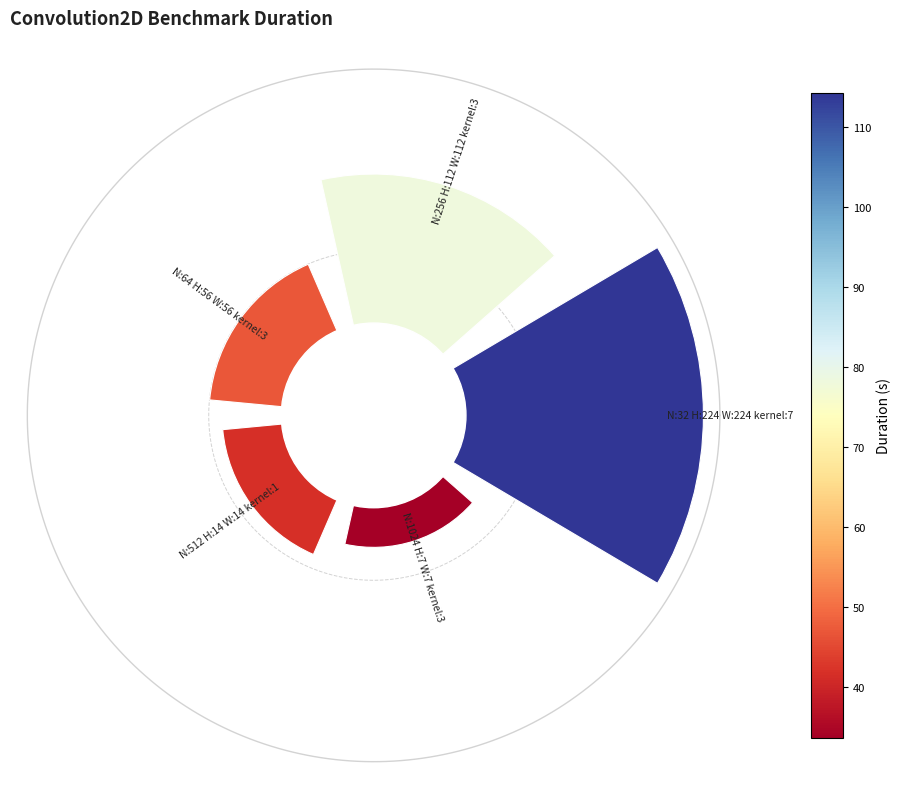

Rank the categories by value from highest to lowest.

N:32_H:224_W:224_kernel:7_, N:256_H:112_W:112_kernel:3_, N:64_H:56_W:56_kernel:3_, N:512_H:14_W:14_kernel:1_, N:1024_H:7_W:7_kernel:3_